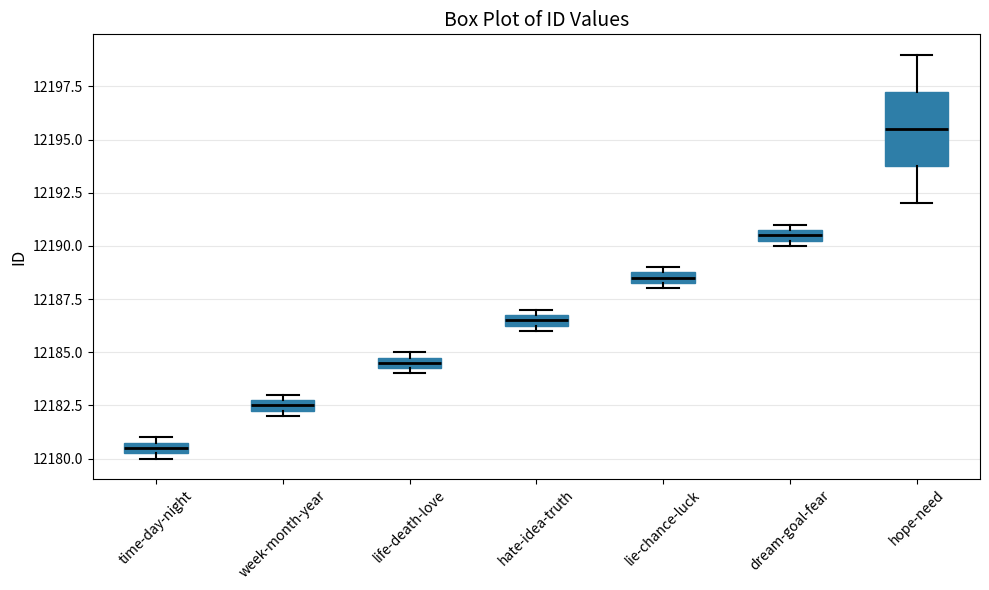

Where is the upper edge of the box for dream-goal-fear on the y-axis? The values are not printed on the chart, so give them approximately, as read against the axis.

12191.0